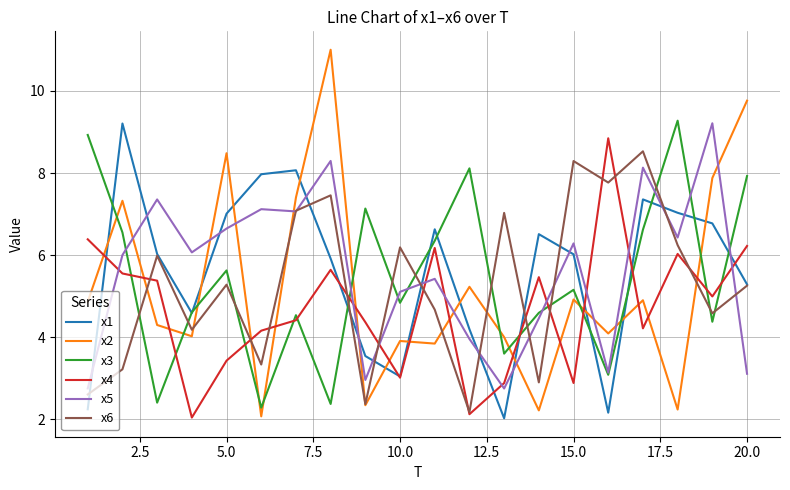

How many intersections are there between x6 and x3?

12